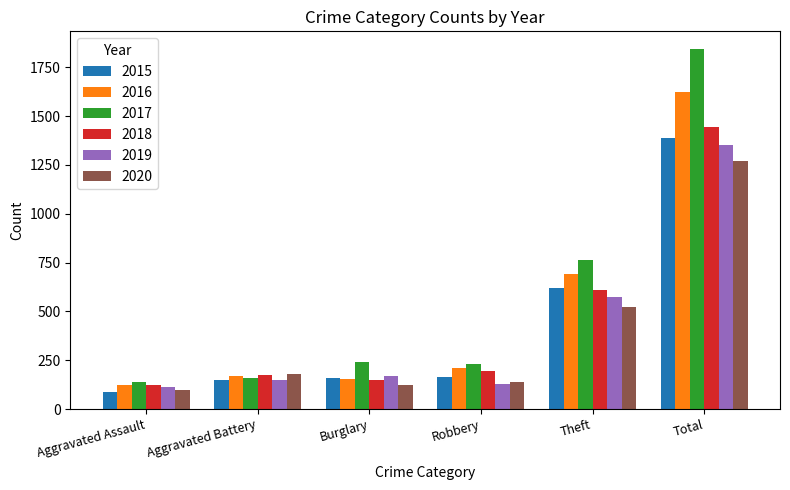

Does the chart contain any negative values?

No